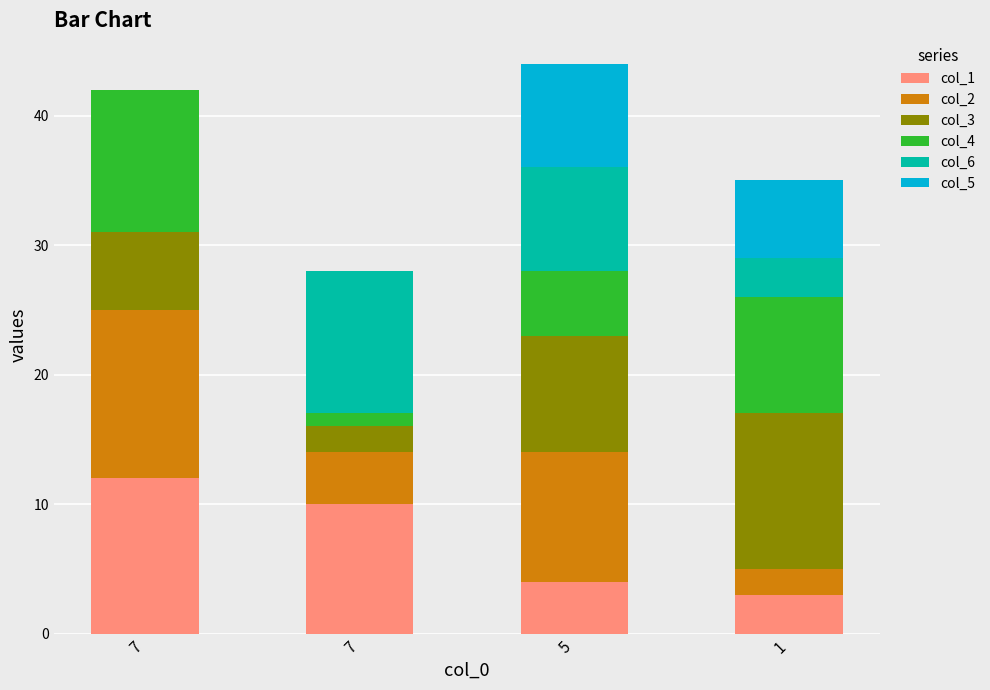

List the labels in order of col_6 value, largest first.

7, 5, 1, 7